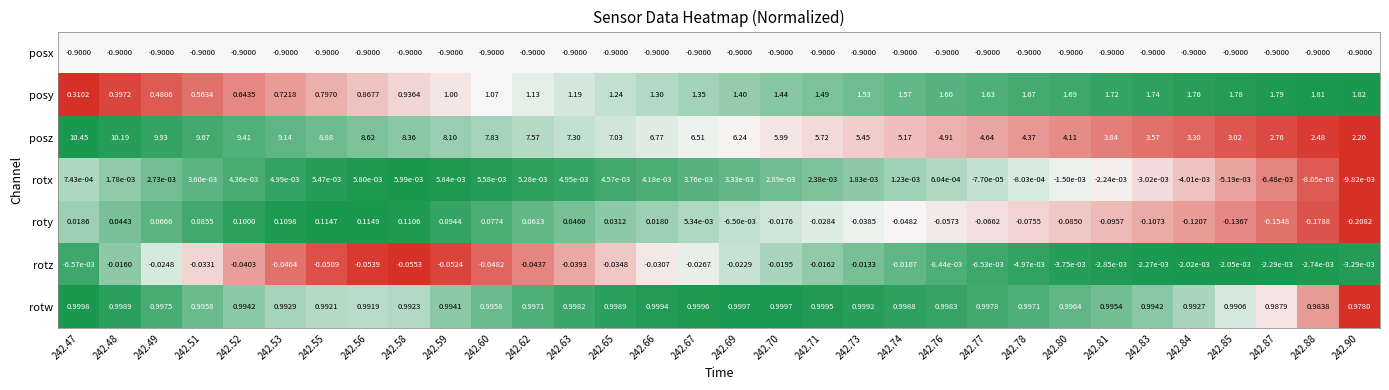

List the series in order of their peak value, lowest first.

posx, rotz, rotx, roty, rotw, posy, posz